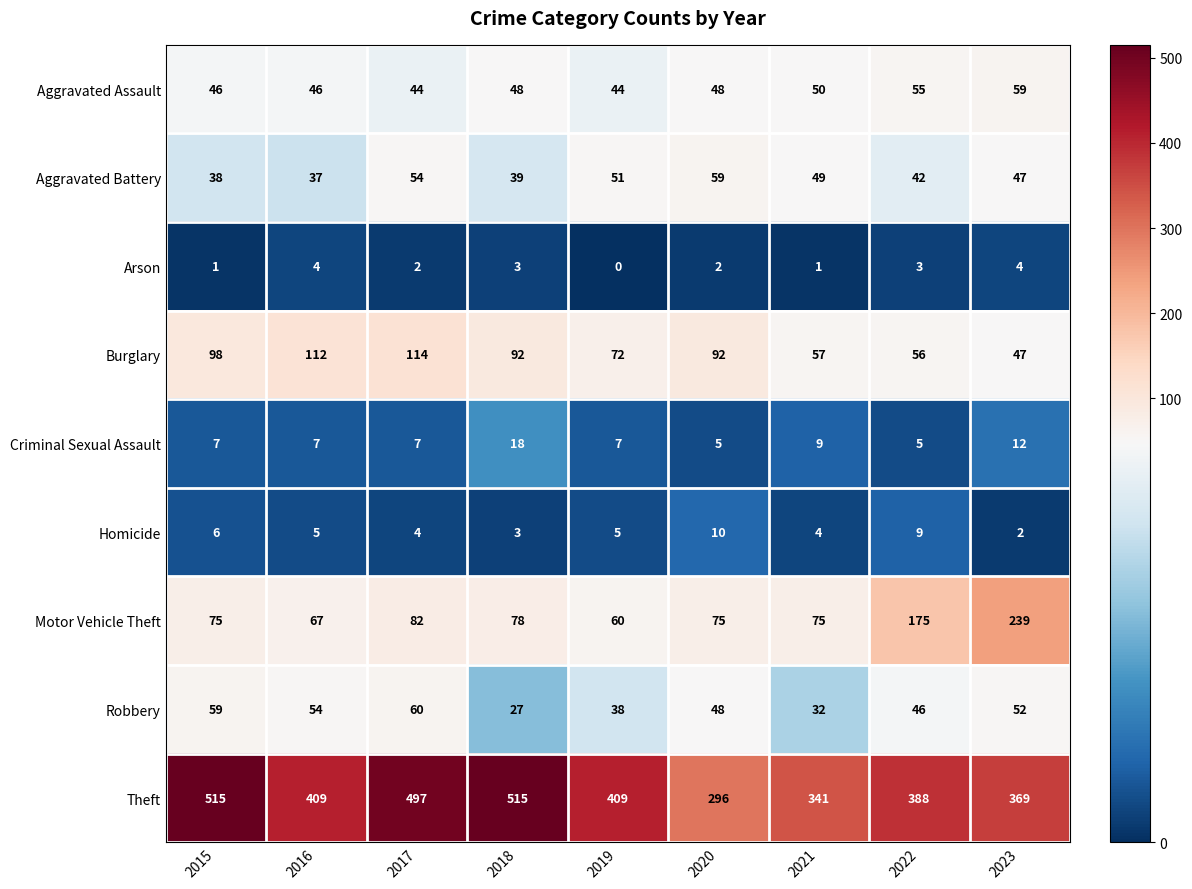

Where does the Aggravated Battery series first go above 47?

2017